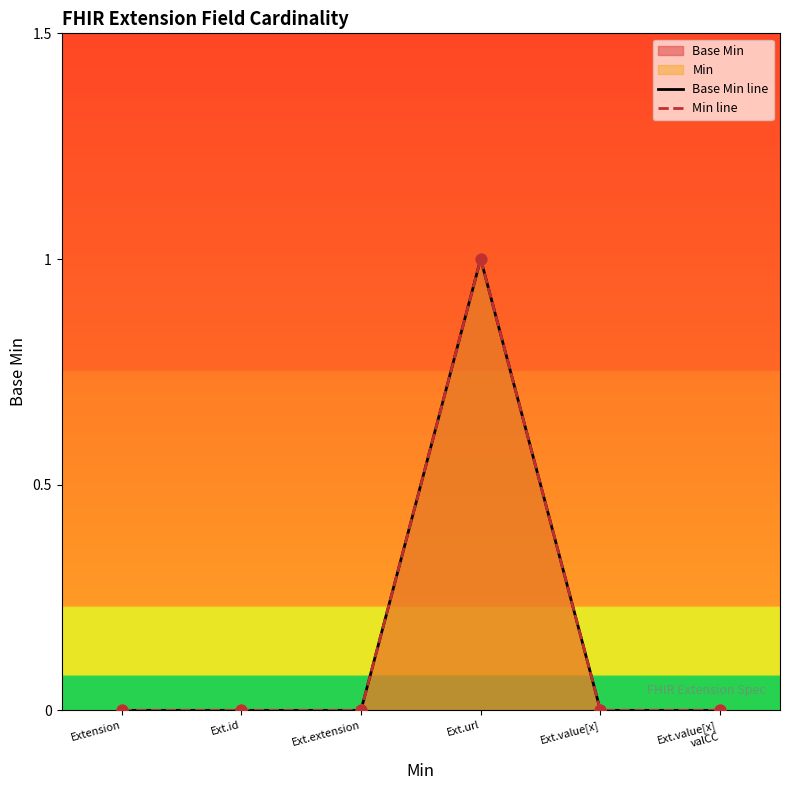

At how many categories does at least one series exceed 0?

1